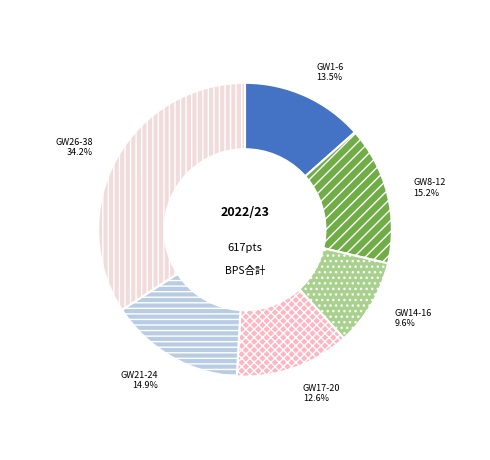

Is there a majority slice in this chart?

No